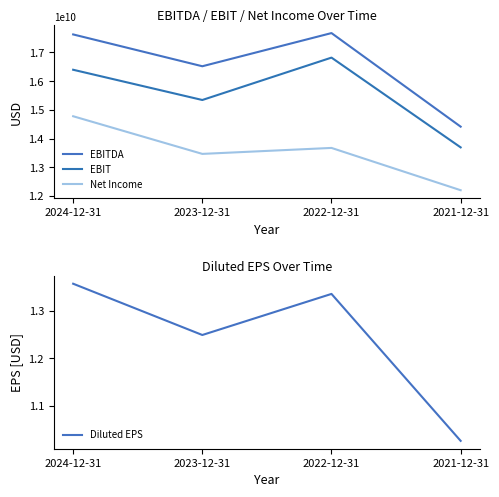

Rank the series by their maximum value, from highest to lowest.

EBITDA, EBIT, Net Income, Diluted EPS